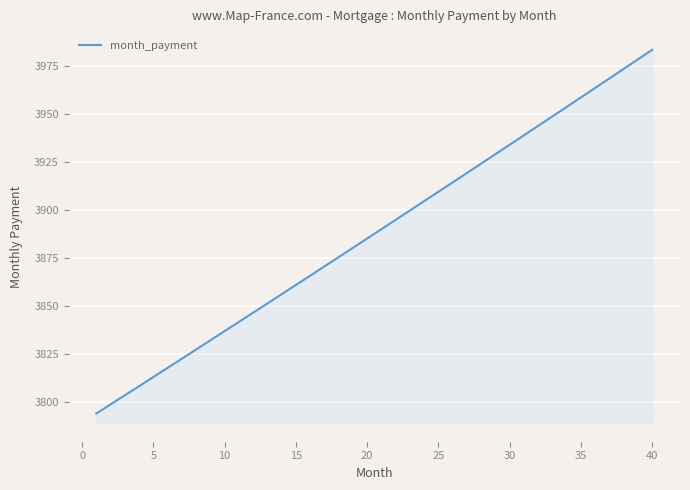

What is the smallest value displayed?

3794.1